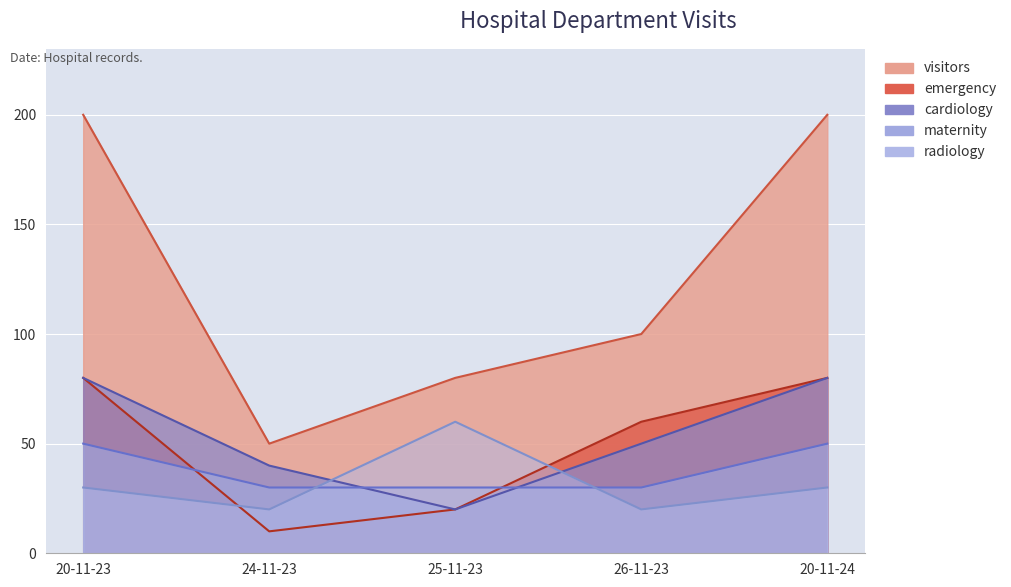

At which label is emergency closest to 45?

26-11-23